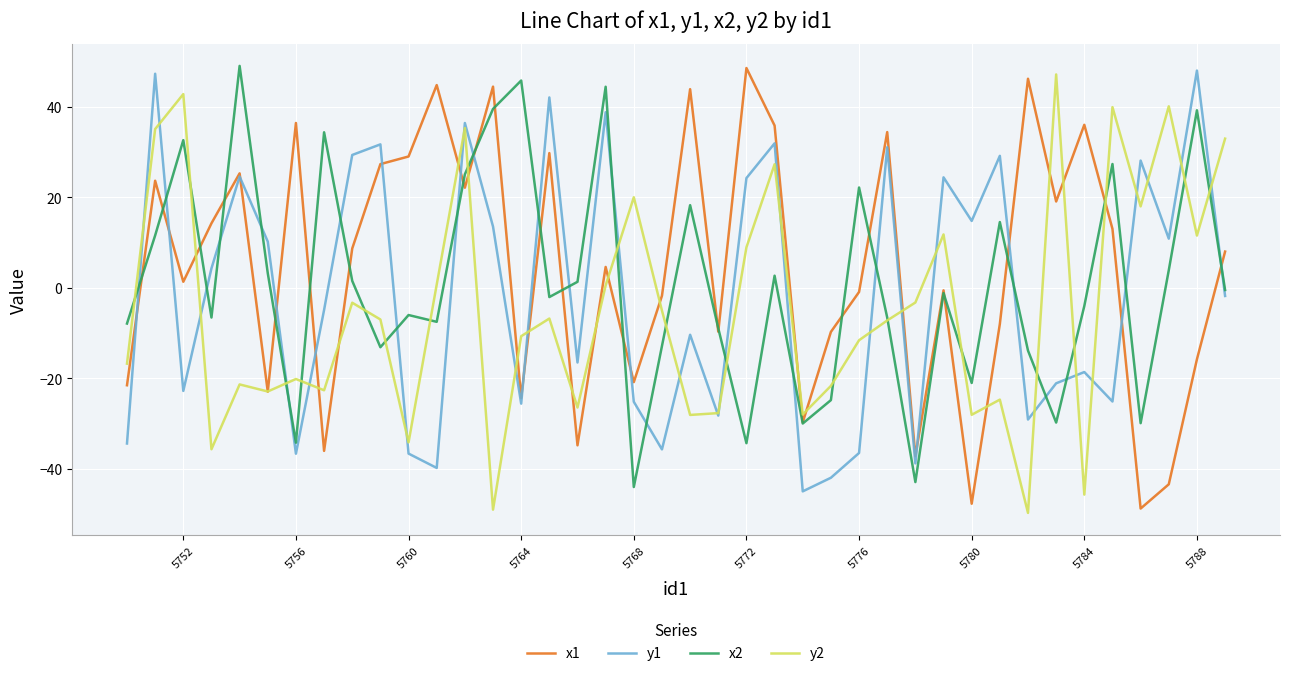

What is the lowest value of the y2 series?

-49.7